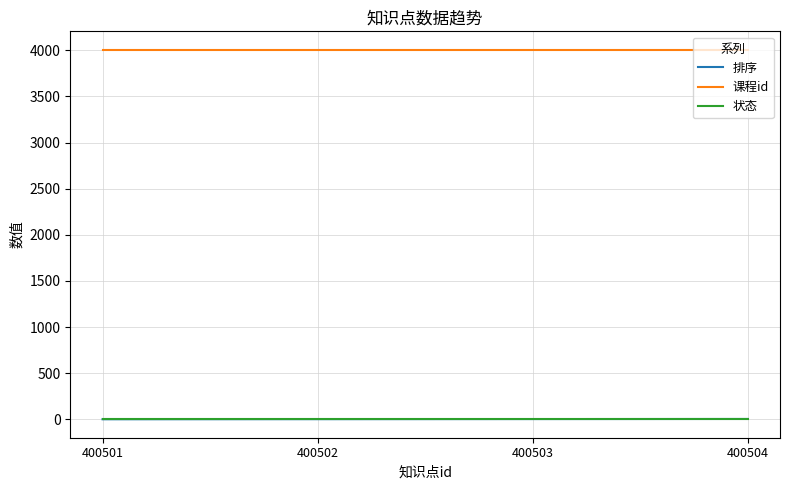

The 课程id series shows 1223 at 400502. True or false?

False